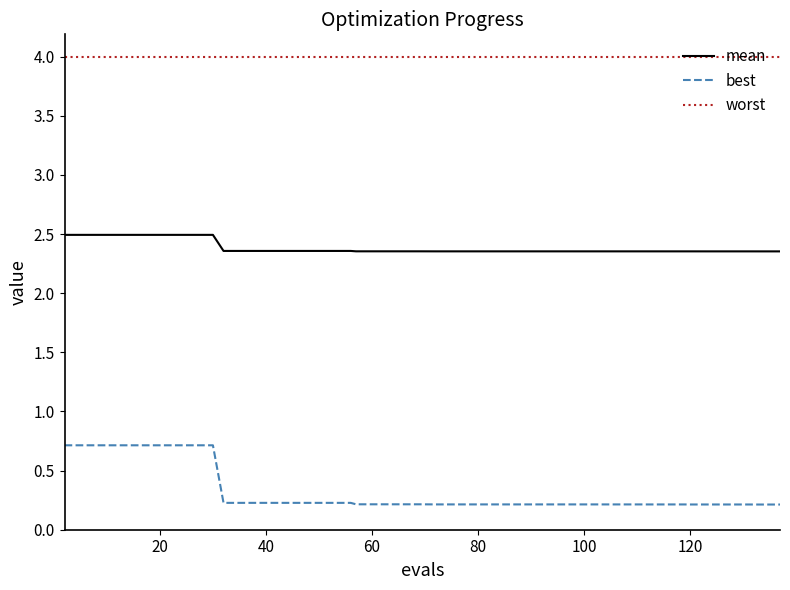

Which series has the largest total across all categories?

worst